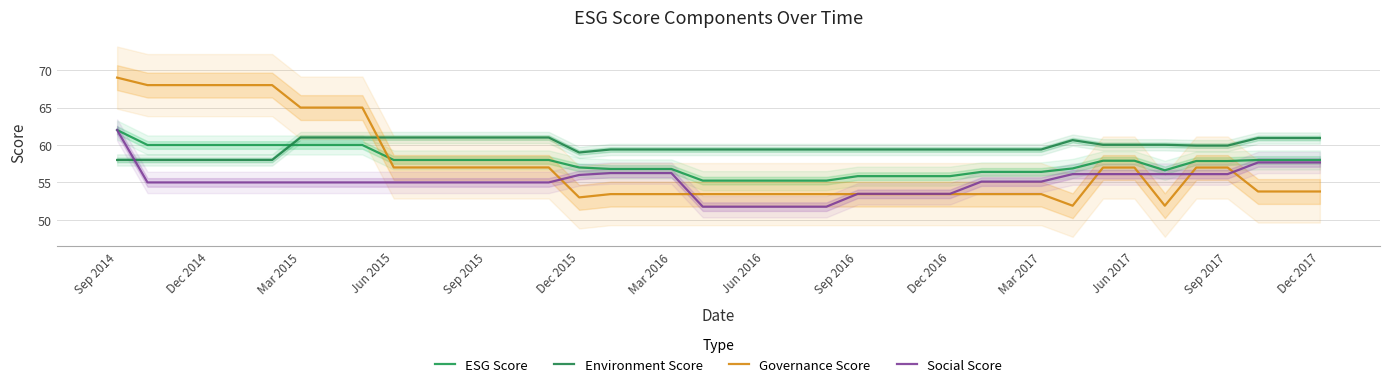

True or false: Environment Score has a value of 61.0 at Dec 2017.

True